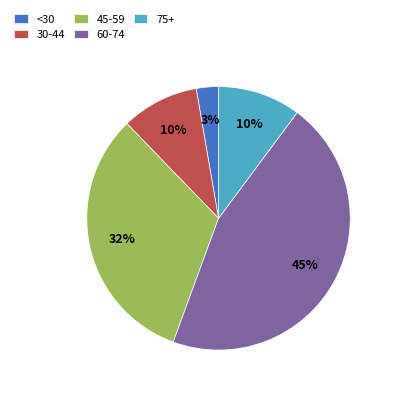

Which slice is the largest?

60-74